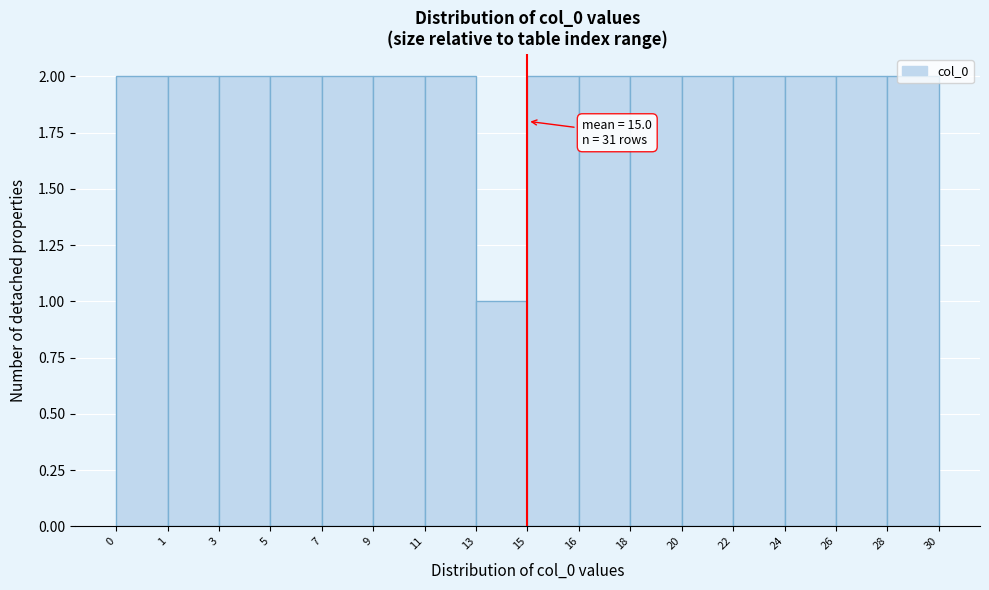

Which category has the lowest value across all series?

13